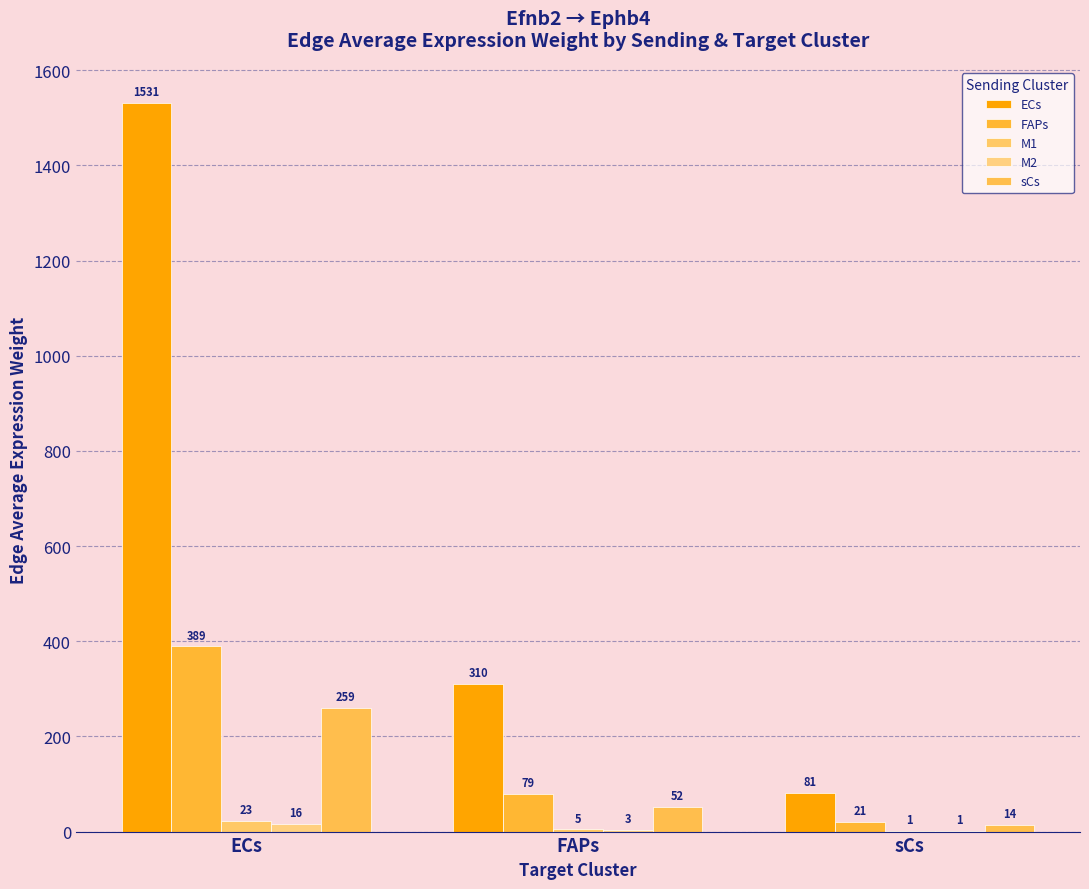

What is the sum of the M2 values at ECs and FAPs?

19.1